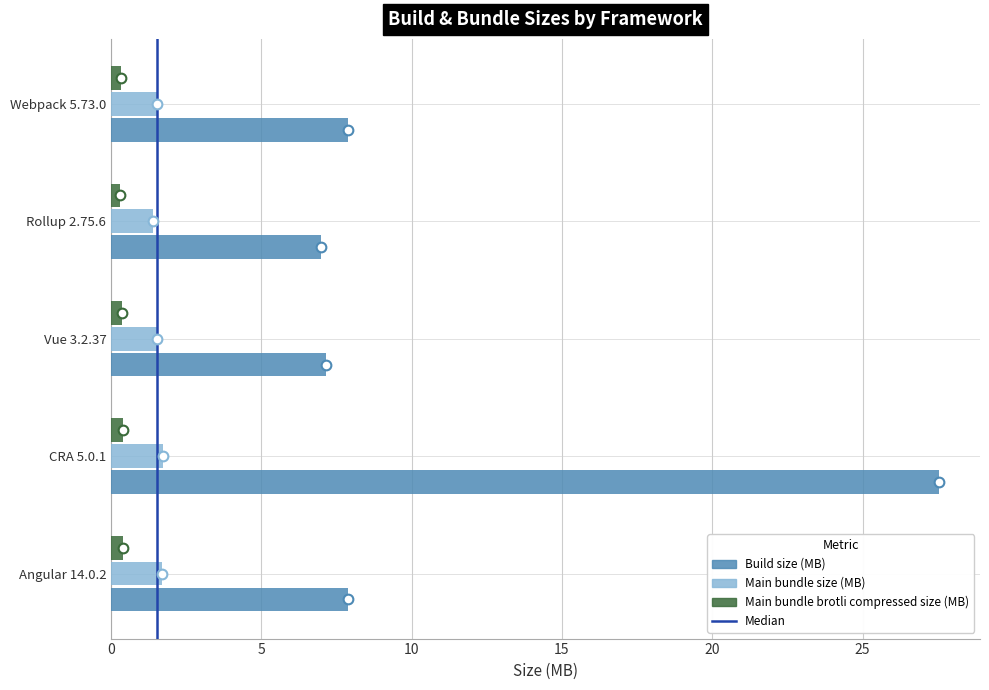

Is the value of Main bundle brotli compressed size (MB) at Vue 3.2.37 greater than the value of Main bundle size (MB) at CRA 5.0.1?

No